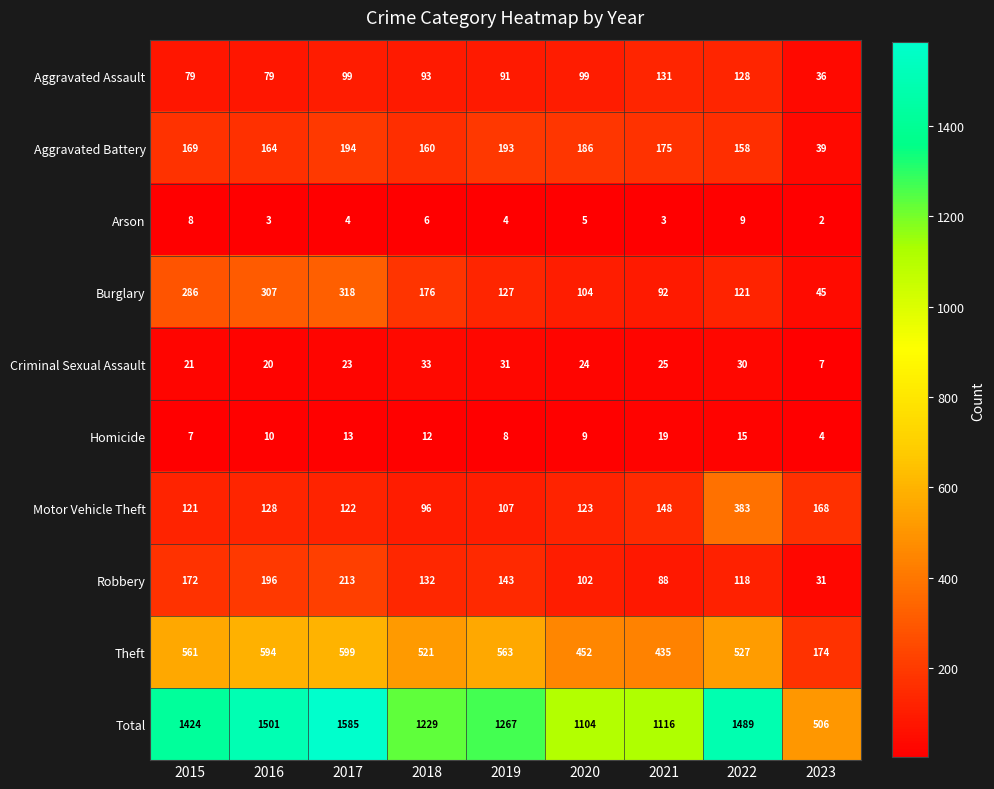

Which category has the lowest value across all series?

2023